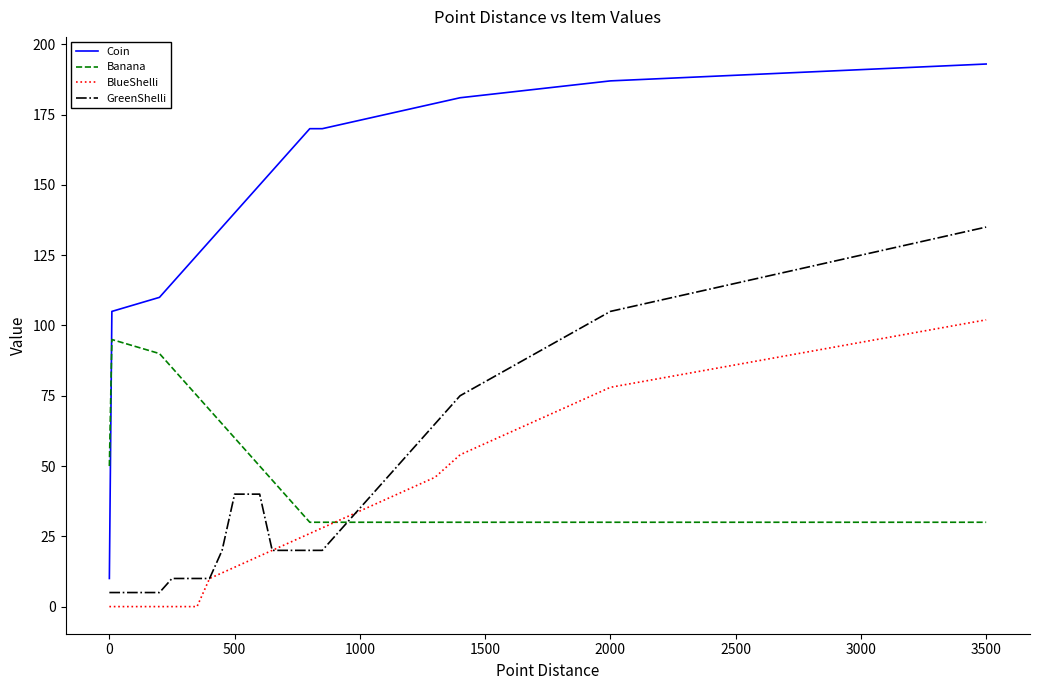

How many series are shown in this chart?

4